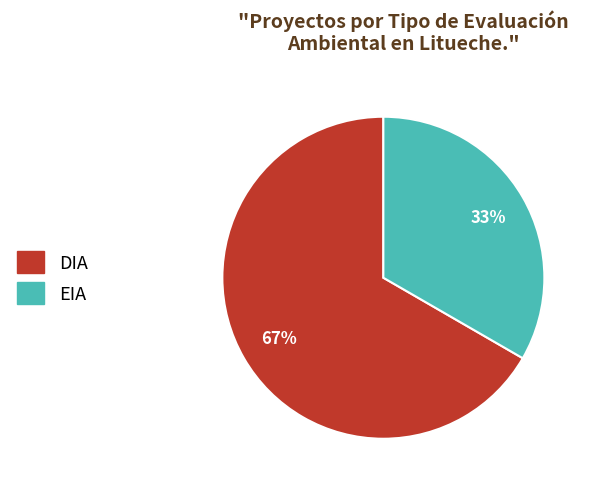

Count the number of slices in the pie.

2